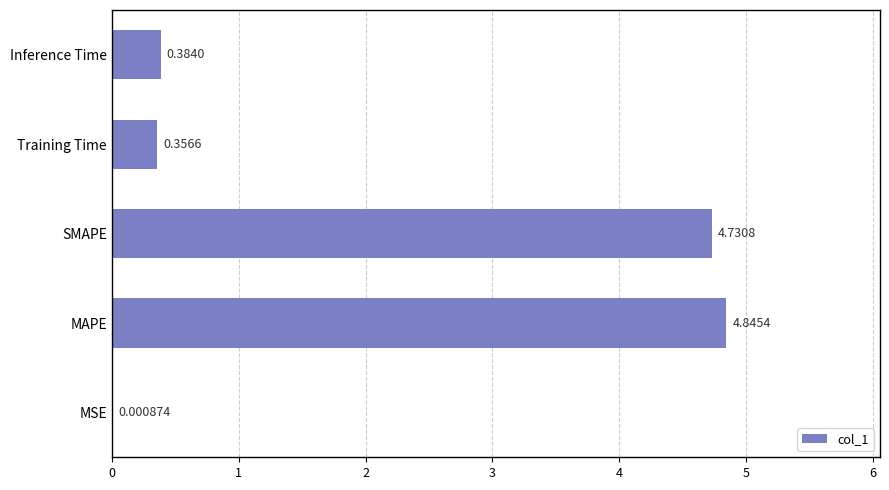

What is the change in value from MAPE to Inference Time?

-4.5